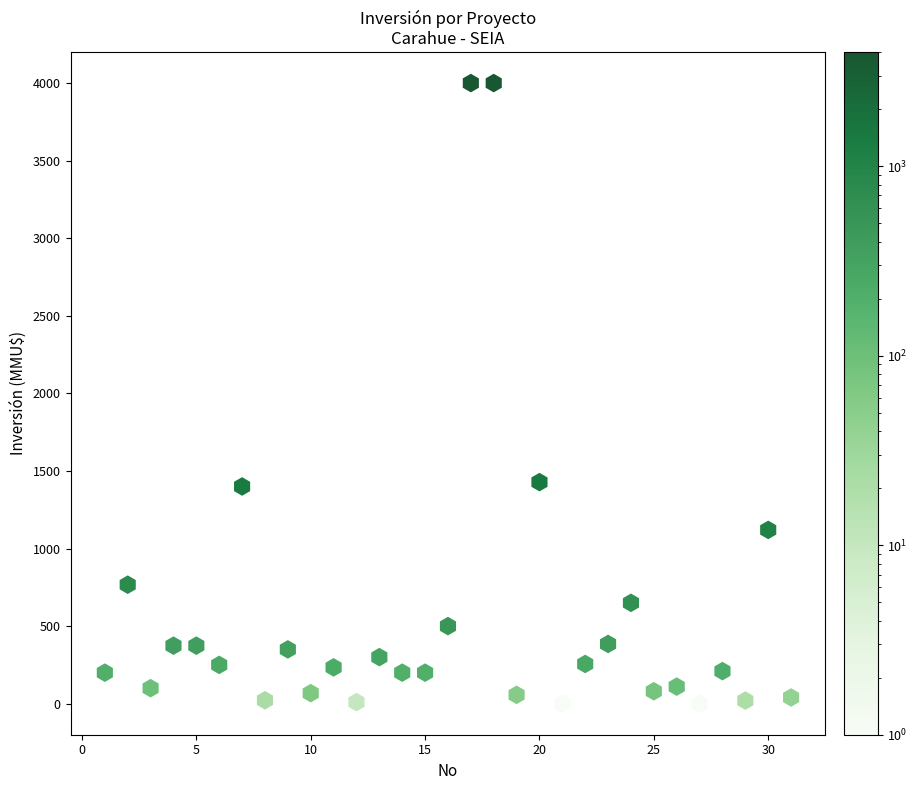

What is the range of X values (max minus min)?

30